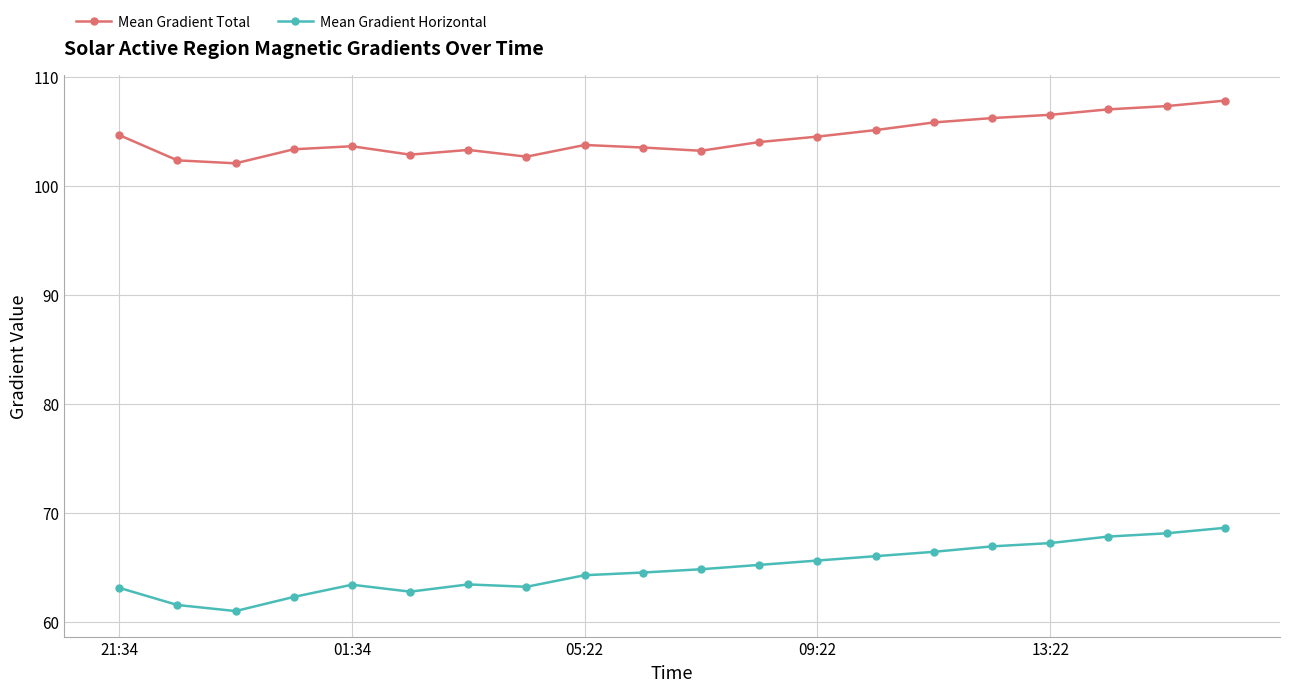

What is the lowest value of the Mean Gradient Horizontal series?

61.0